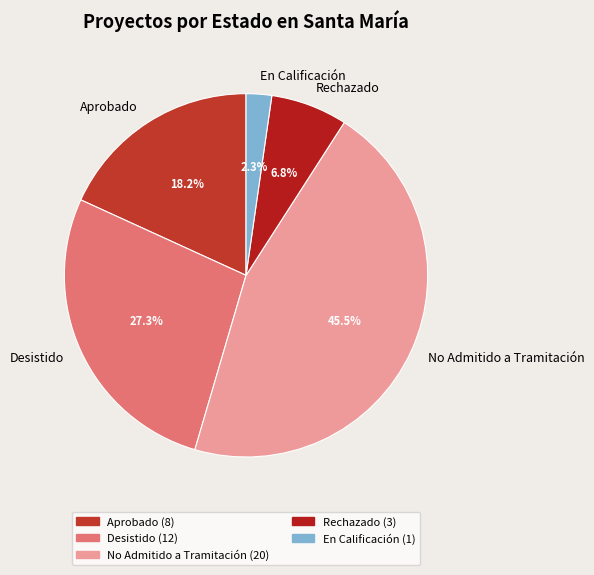

Count the number of slices in the pie.

5